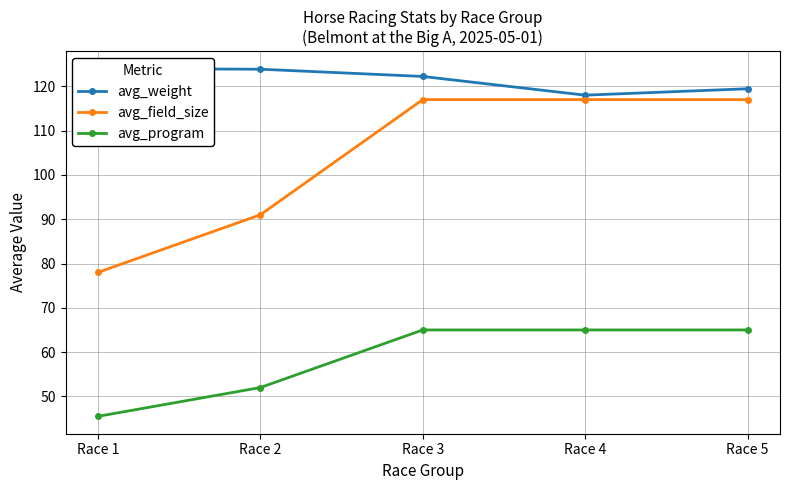

In avg_weight, how many points are lower than both neighbors (excluding endpoints)?

1